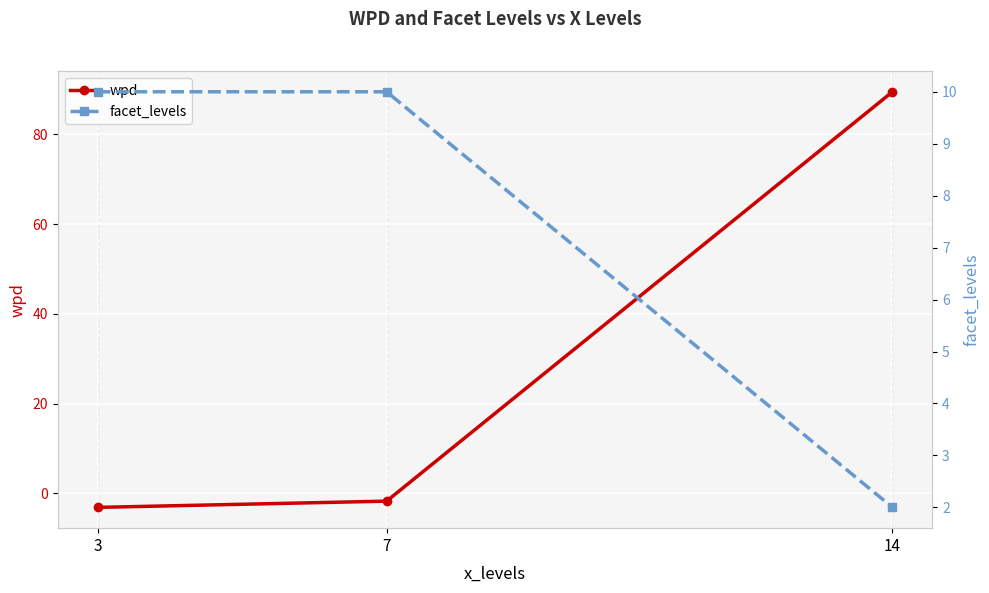

Reading left to right, what are all the values shown in this chart?

wpd: 3=-3.1	7=-1.7	14=89.5
facet_levels: 3=10.0	7=10.0	14=2.0